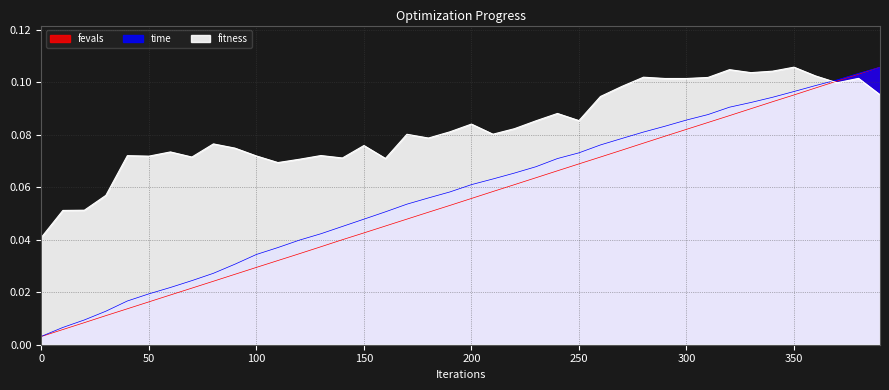

Is it true that time equals 0.0 at 140?

True